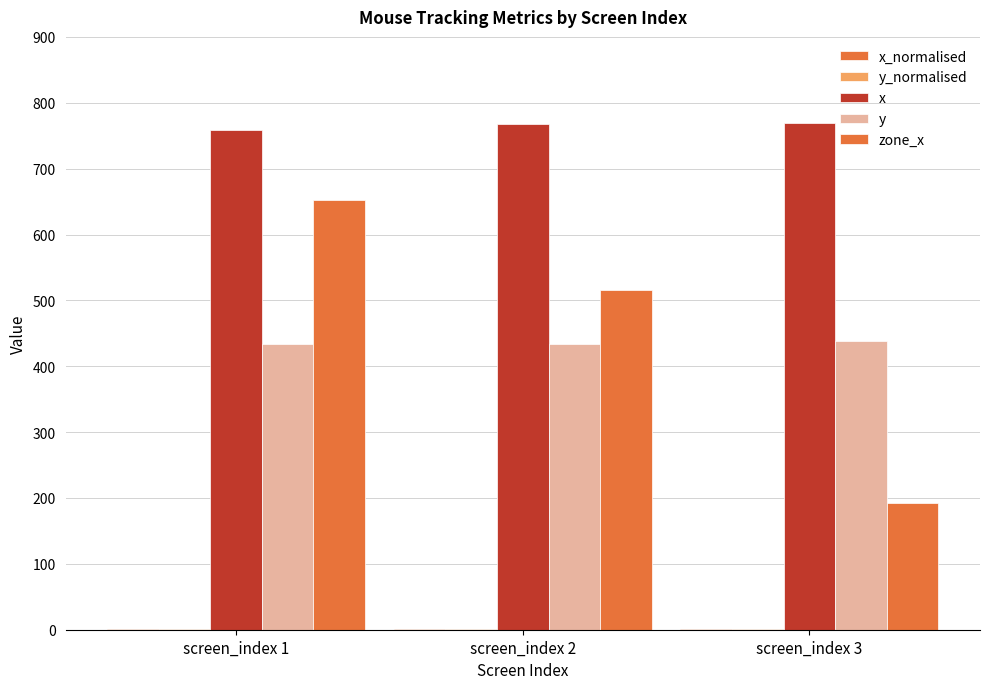

Reading left to right, list all the values displayed in this chart.

x_normalised: 0.5	0.5	0.5
y_normalised: 0.5	0.5	0.5
x: 759.0	768.0	769.0
y: 434.0	434.0	438.0
zone_x: 653.0	515.0	192.0